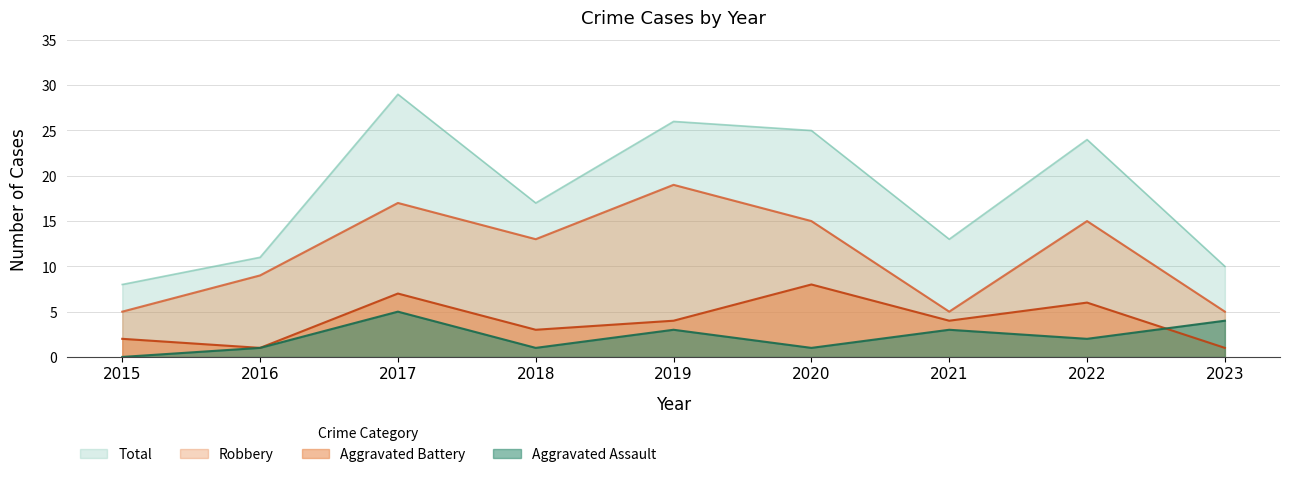

The Total series shows 13 at 2021. True or false?

True